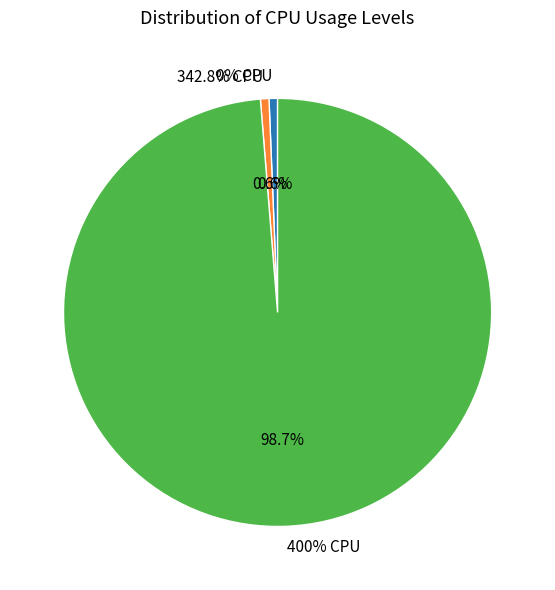

To the nearest percent, what percentage of the pie is 400% CPU?

99%